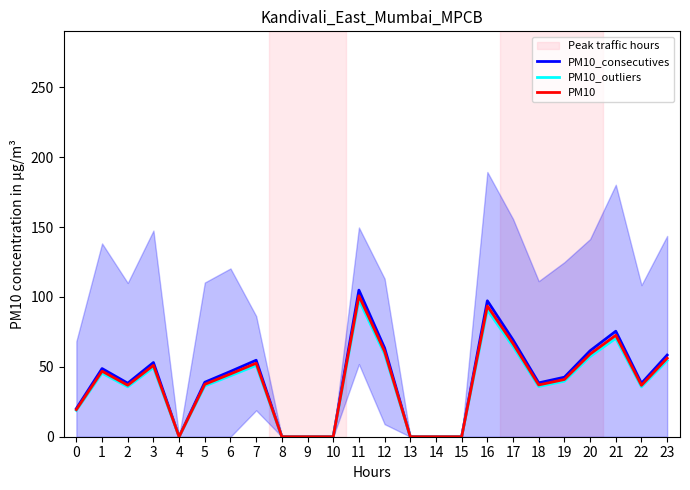

Where is the first local minimum for PM10_consecutives?

2